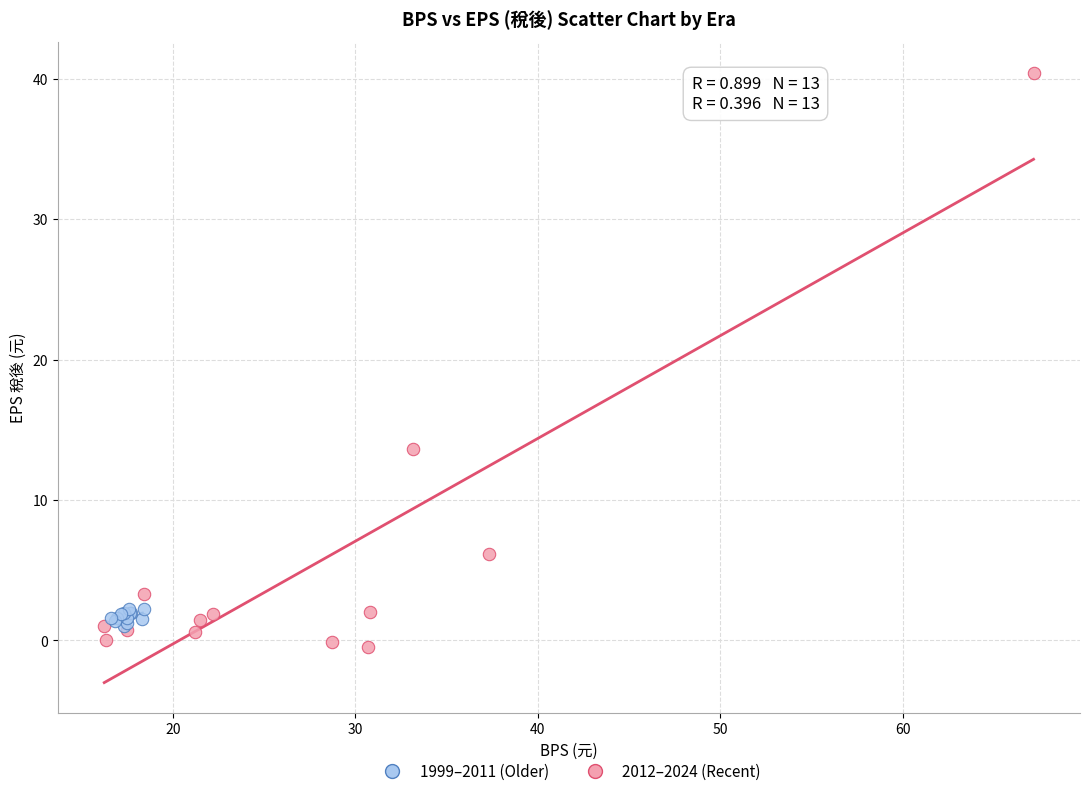

Which series has the largest Y range (max minus min)?

2012–2024 (Recent)